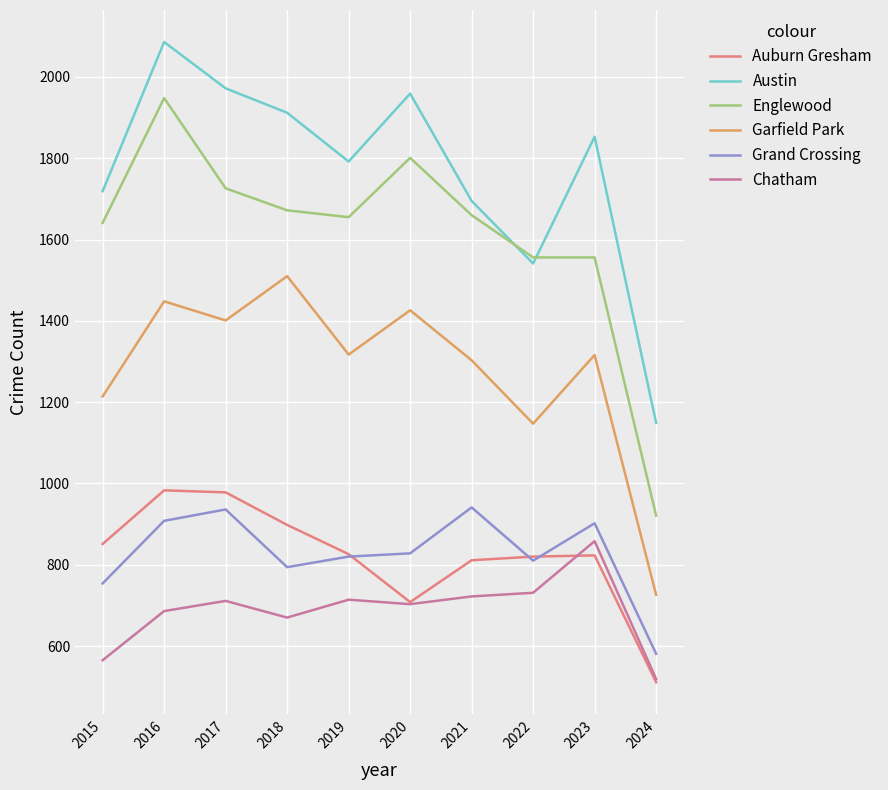

At which category does Auburn Gresham reach its first local valley?

2020